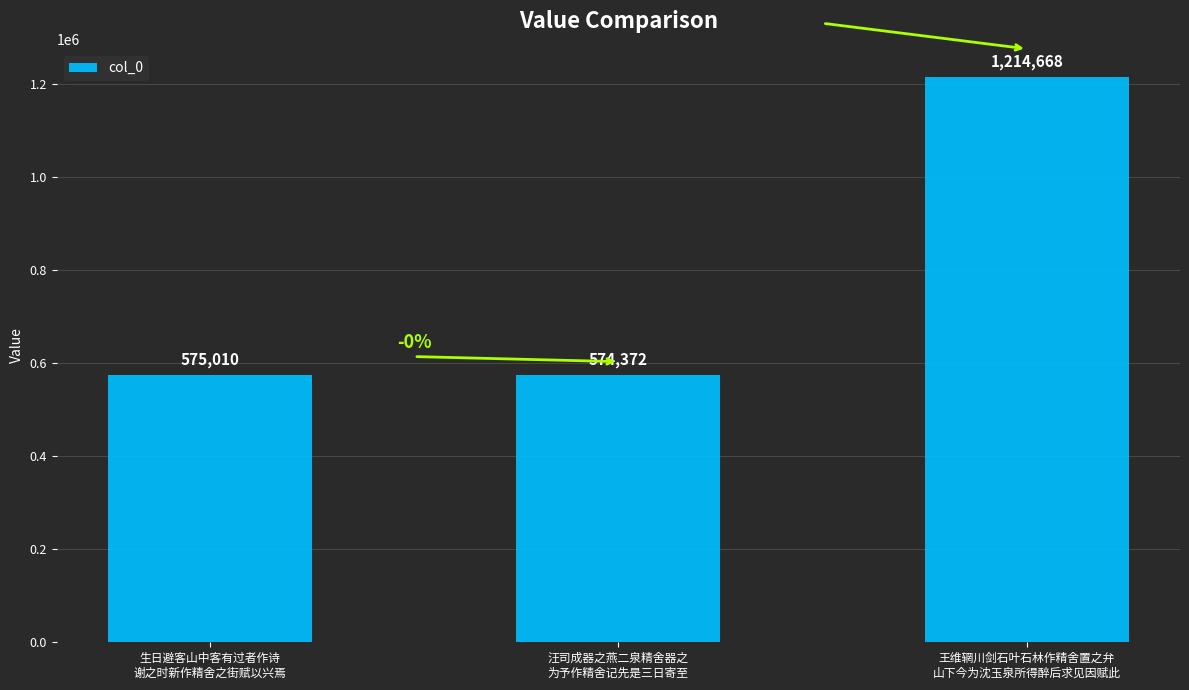

How many bars are there in total?

3